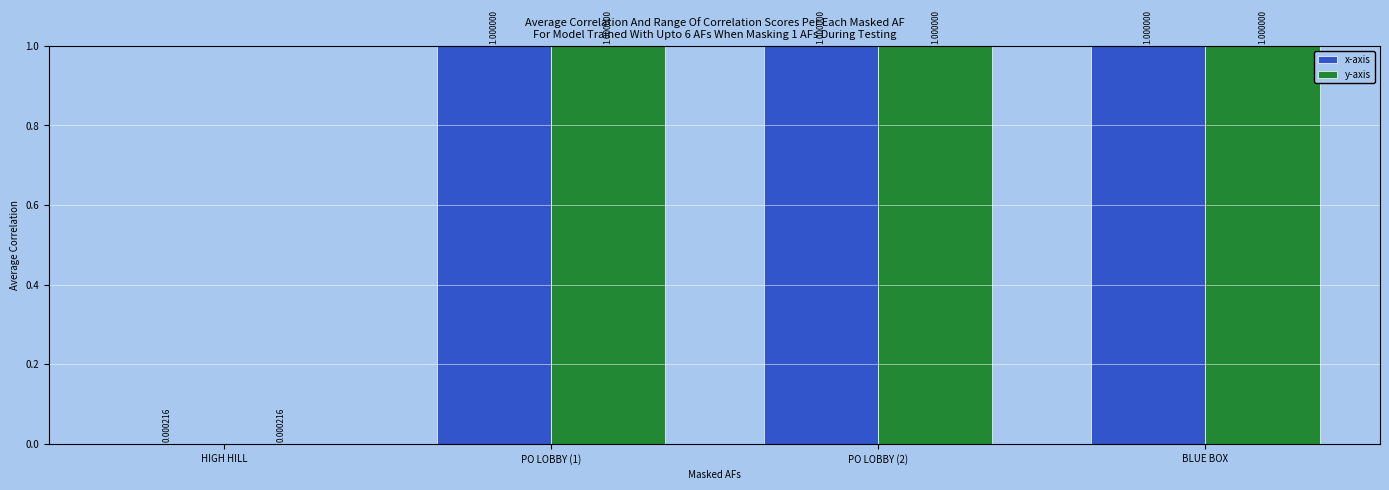

At which label is x-axis closest to 0?

HIGH HILL